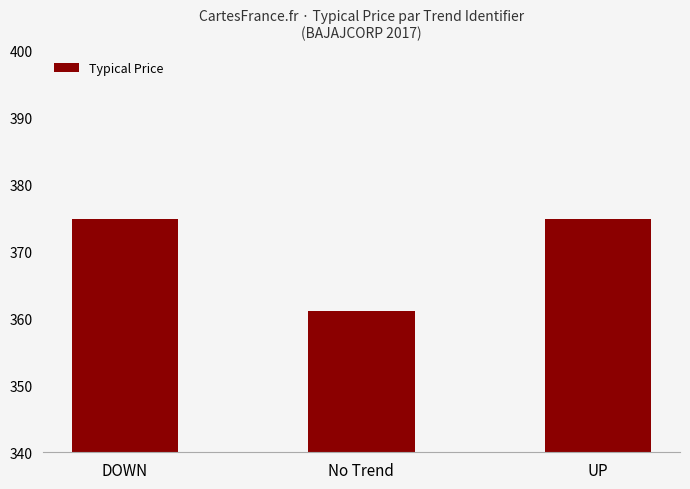

What is the ratio of the value at No Trend to the value at DOWN?

1.0